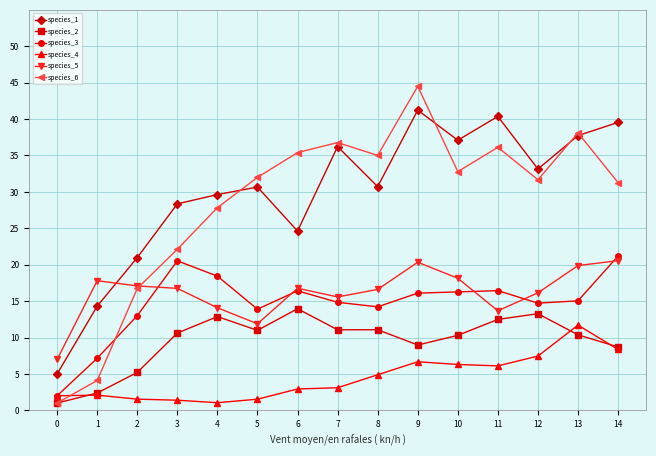

At how many categories does at least one series exceed 23?

12